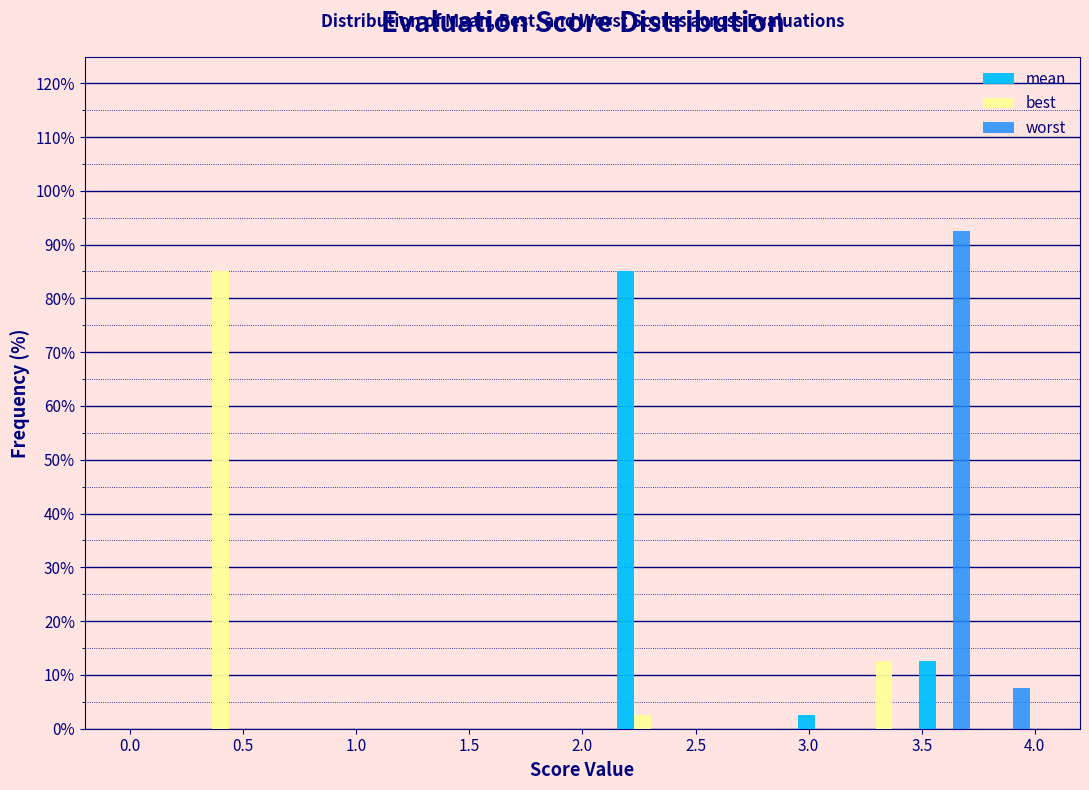

Reading left to right, list every range on the x-axis with the height of the bar of each series over it. Neither the bar edges nor the heights are printed on the chart, so give them approximately, as read against the axes.

0.00 to 0.25: mean=0	best=0	worst=0
0.25 to 0.55: mean=0	best=85	worst=0
0.55 to 0.80: mean=0	best=0	worst=0
0.80 to 1.05: mean=0	best=0	worst=0
1.05 to 1.35: mean=0	best=0	worst=0
1.35 to 1.60: mean=0	best=0	worst=0
1.60 to 1.85: mean=0	best=0	worst=0
1.85 to 2.15: mean=0	best=0	worst=0
2.15 to 2.40: mean=85	best=3	worst=0
2.40 to 2.65: mean=0	best=0	worst=0
2.65 to 2.95: mean=0	best=0	worst=0
2.95 to 3.20: mean=3	best=0	worst=0
3.20 to 3.45: mean=0	best=13	worst=0
3.45 to 3.75: mean=13	best=0	worst=93
3.75 to 4.00: mean=0	best=0	worst=8